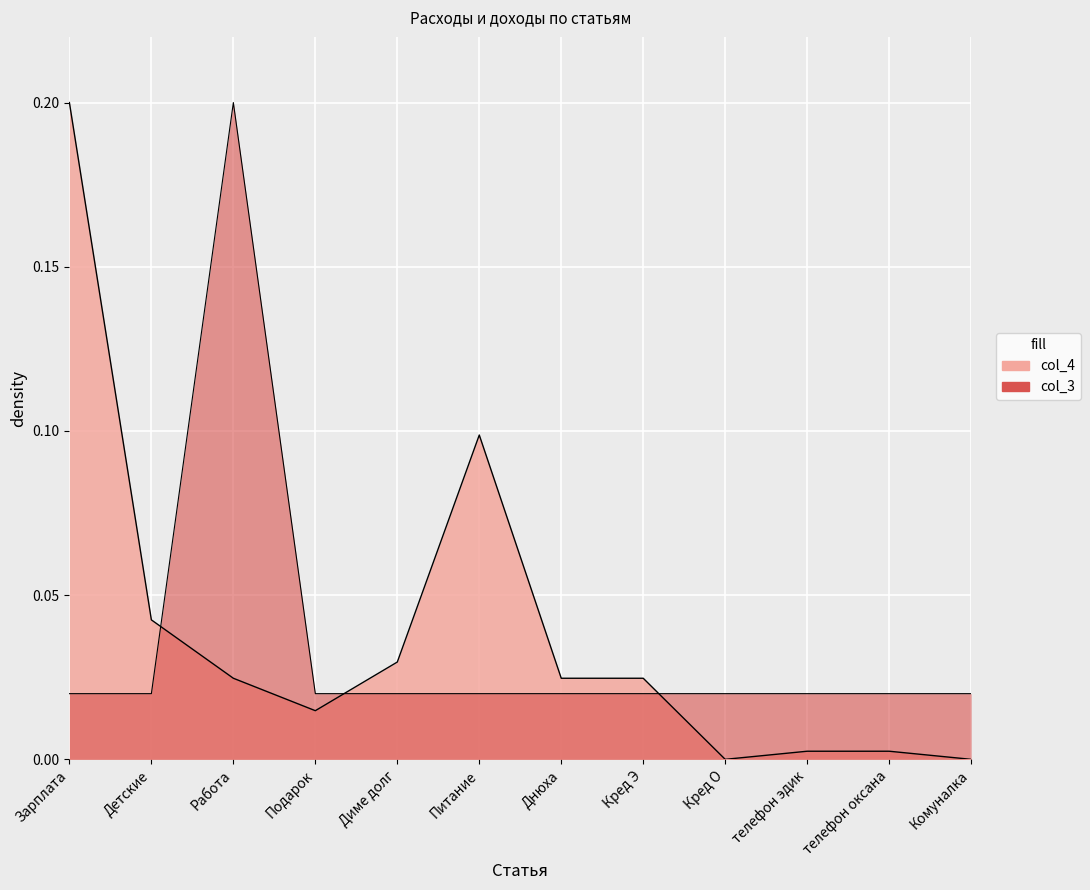

Is the value of col_4 at Работа greater than the value of col_3 at Работа?

No